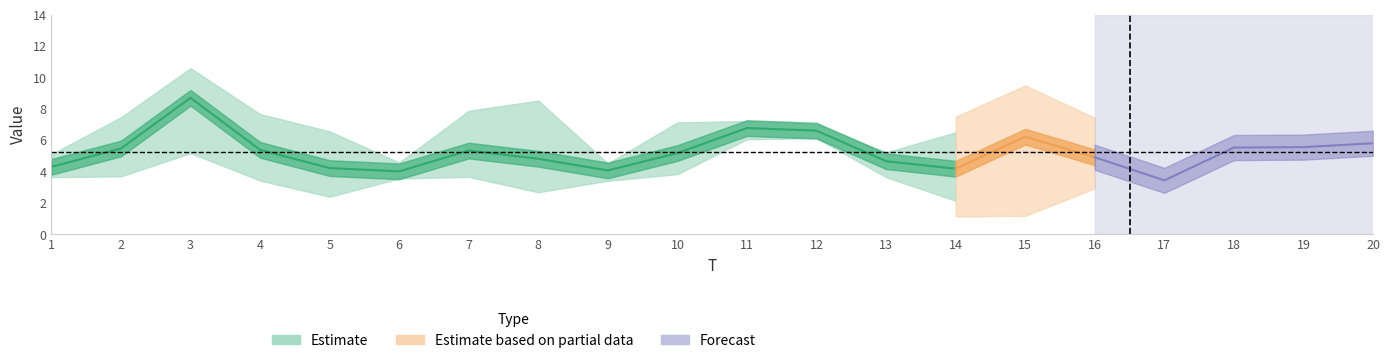

Where does the x1 series first go above 6?

2